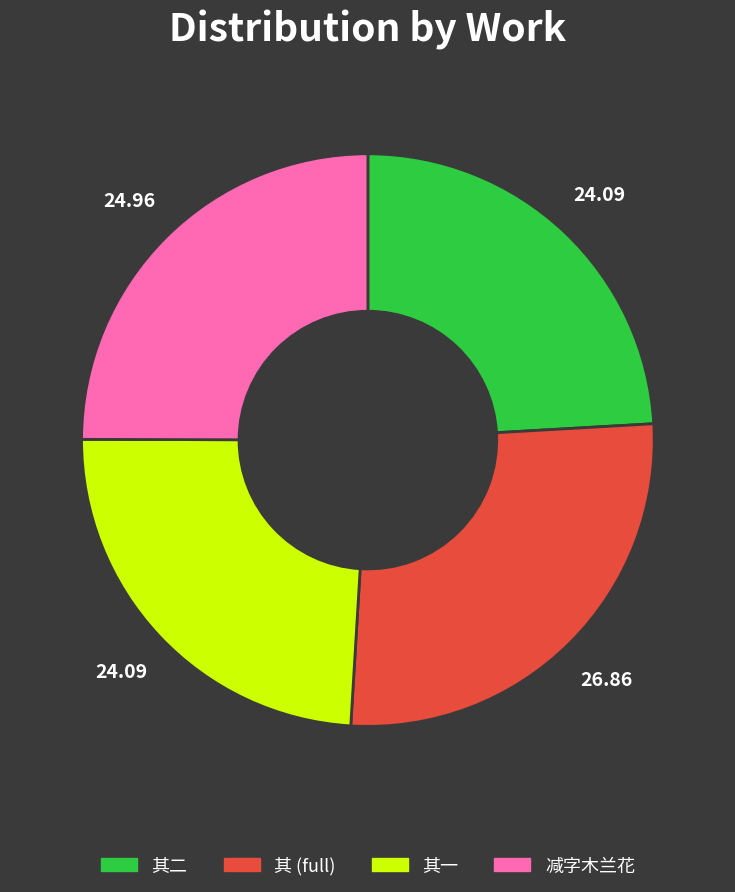

Is there any slice that represents more than half of the pie?

No